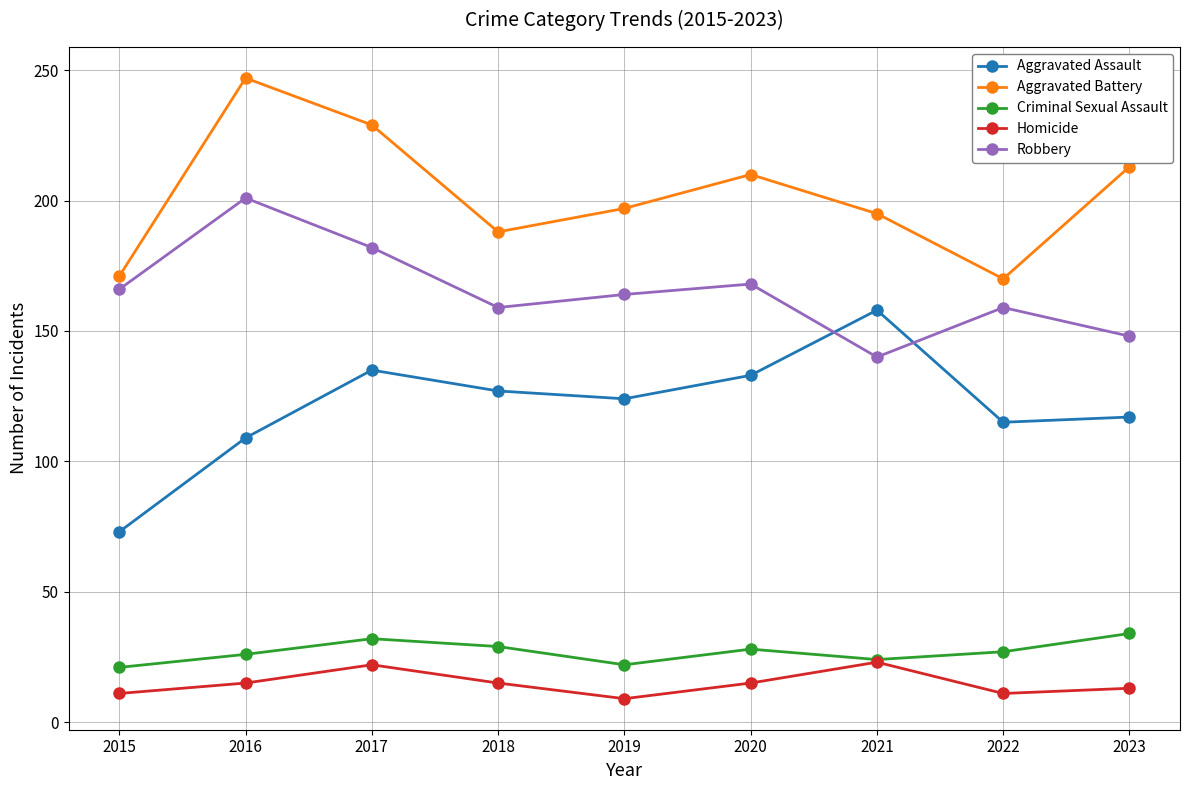

Does the chart have visible grid lines?

Yes